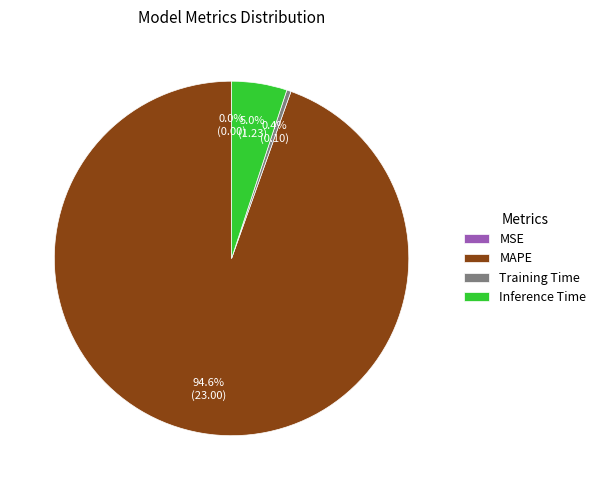

Do MAPE and Inference Time together represent more than half of the pie?

Yes